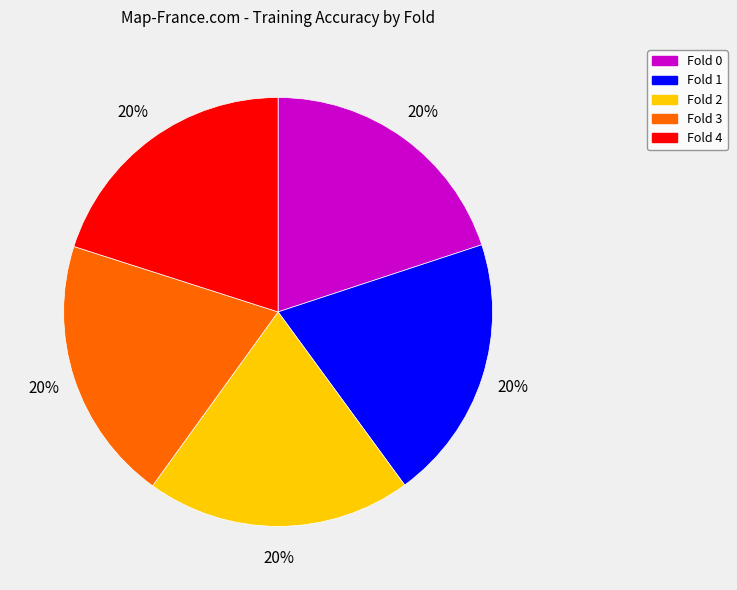

Is the sum of Fold 4 and Fold 3 greater than half?

No